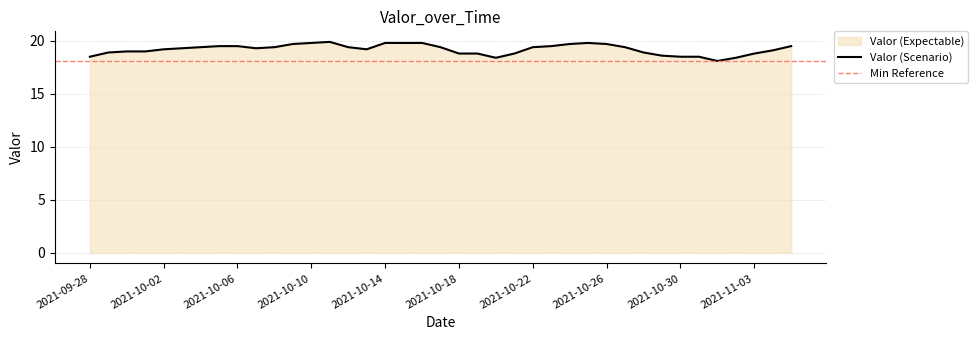

Where is the data nearest to the value 19?

2021-09-30